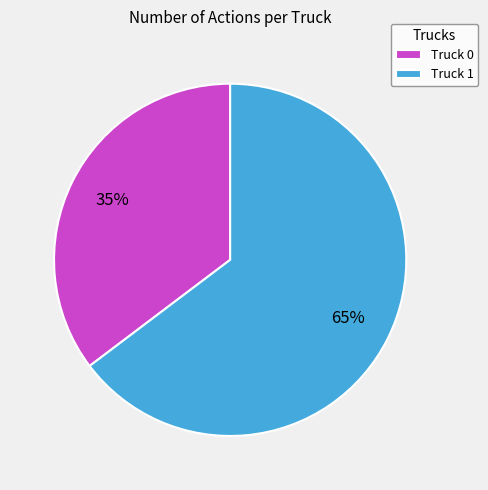

Between Truck 1 and Truck 0, which is larger?

Truck 1